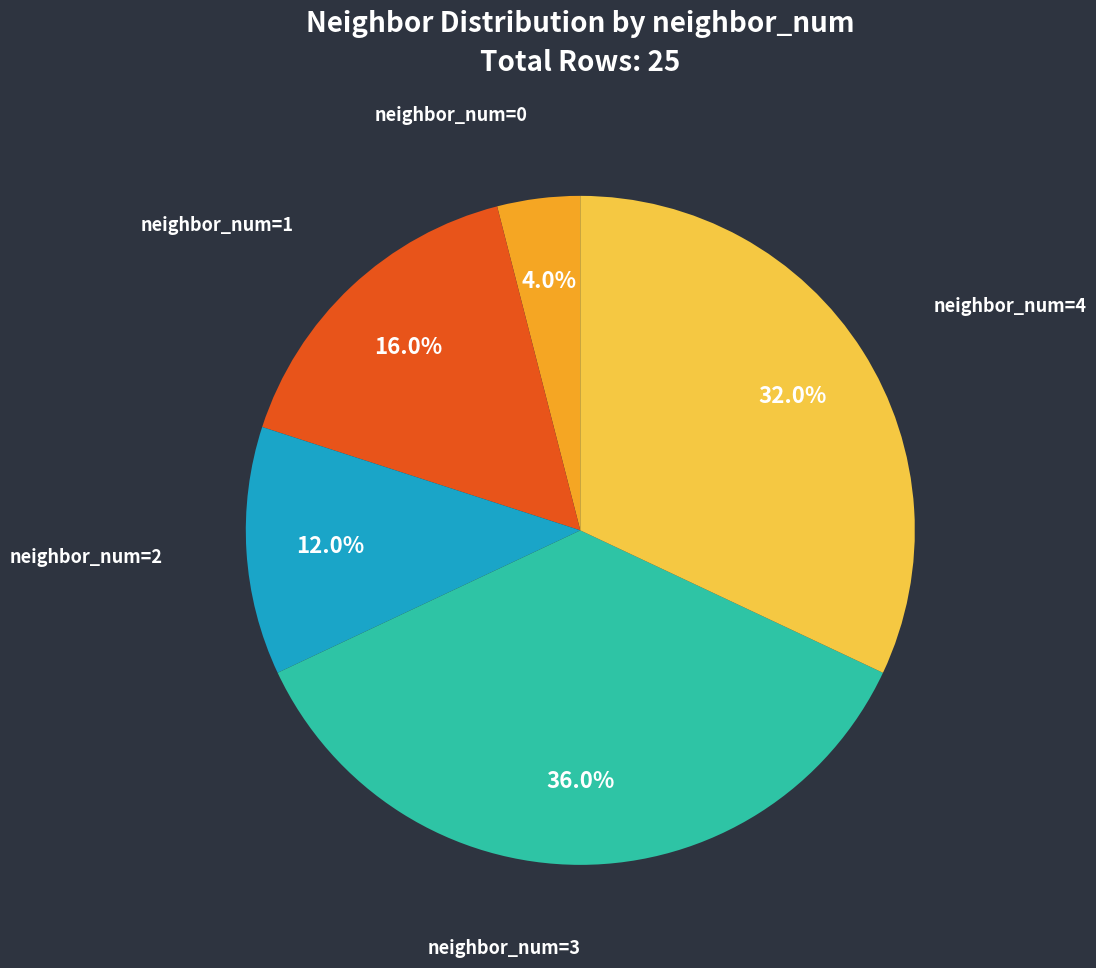

Does any single category account for the majority?

No